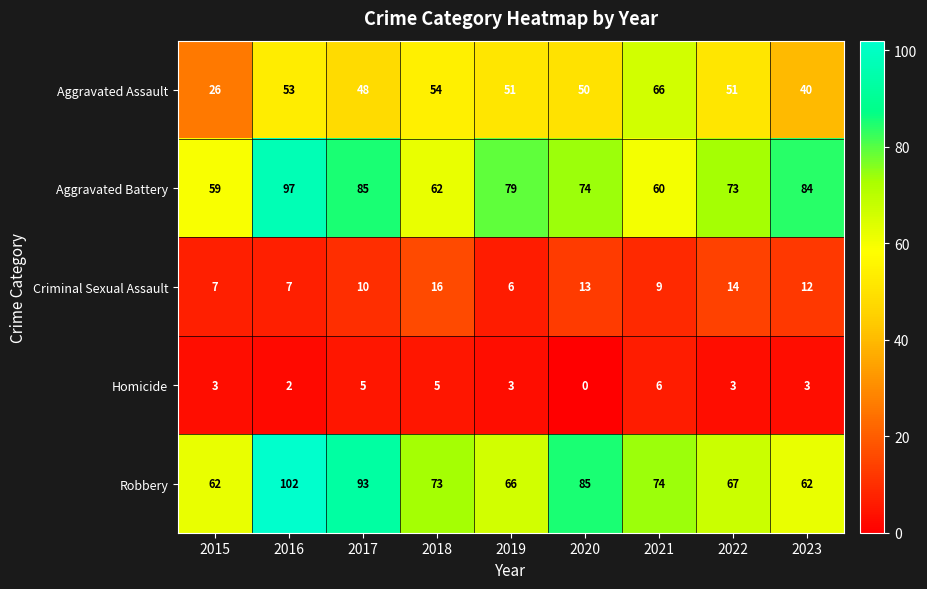

Which label corresponds to the largest value in the chart?

2016